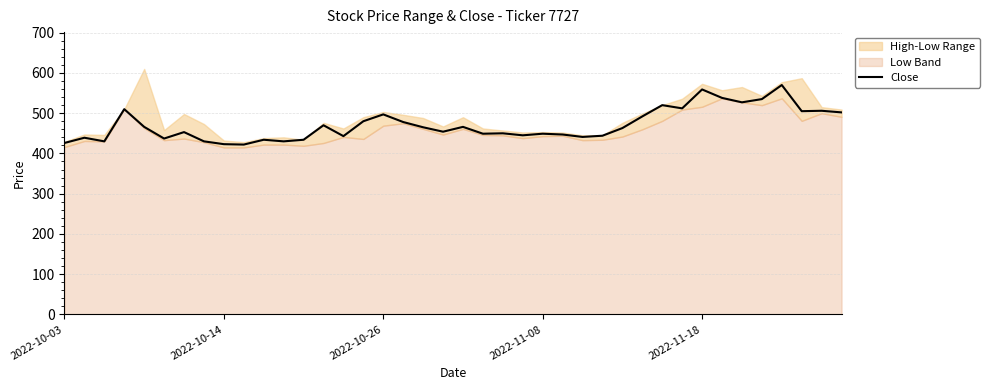

What is the value of the 28th point from the left?

444